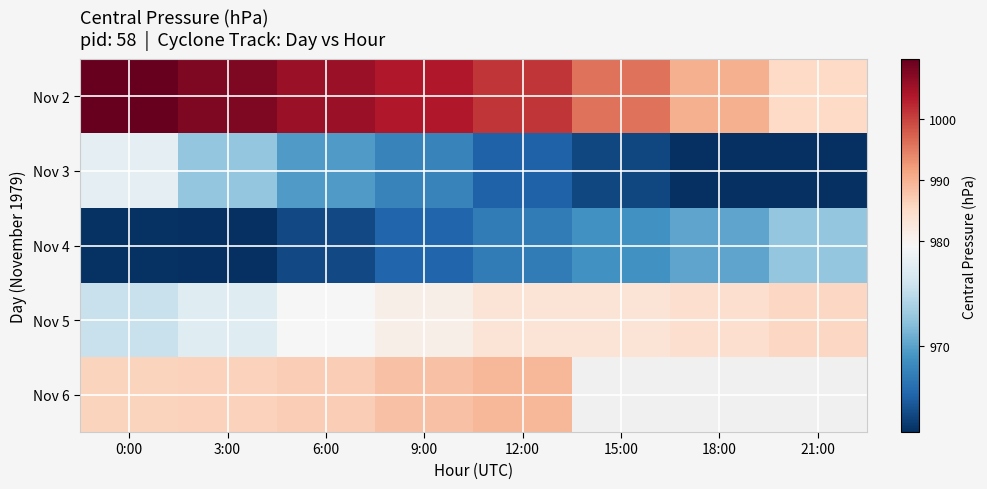

Where does the Nov 6 series first go above 989?

12:00